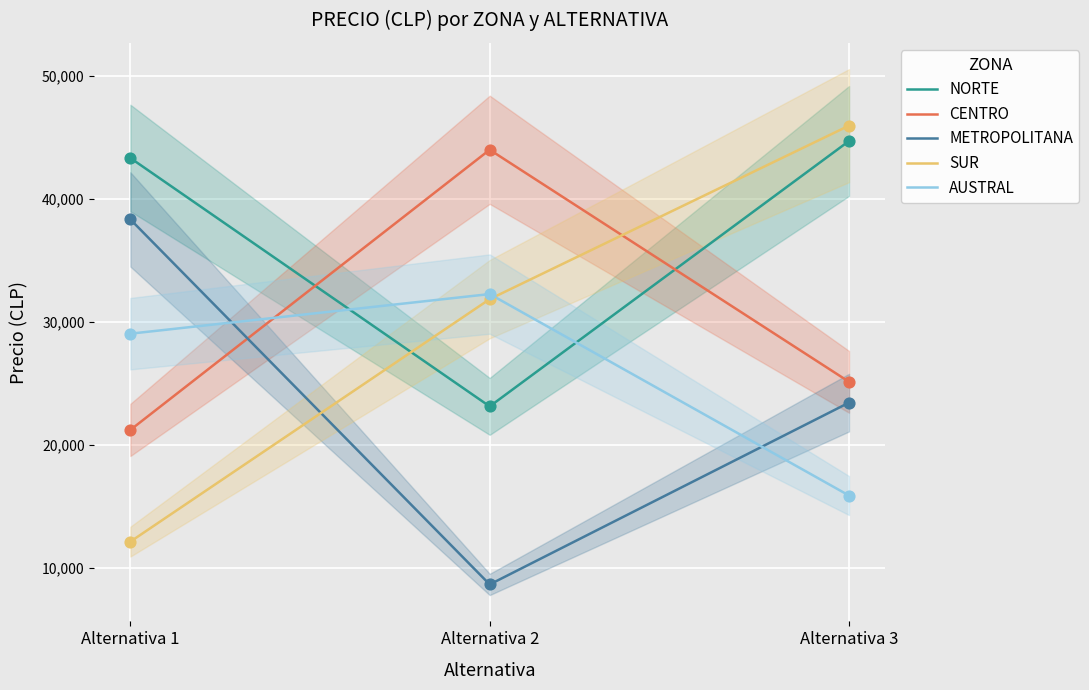

Which series has the largest total across all categories?

NORTE